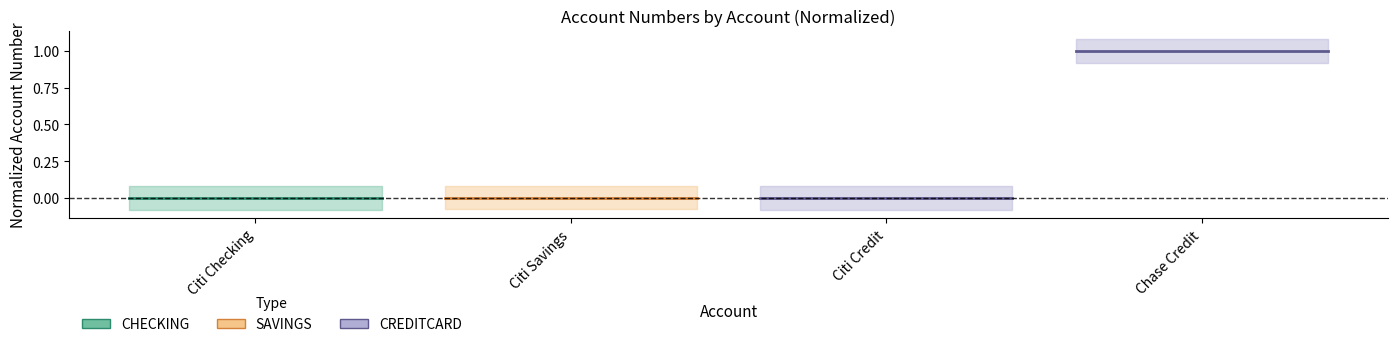

Reading left to right, list all the values displayed in this chart.

Citi Checking line: 0.0	0.0
Citi Savings line: 0.0	0.0
Citi Credit line: 0.0	0.0
Chase Credit line: 1.0	1.0